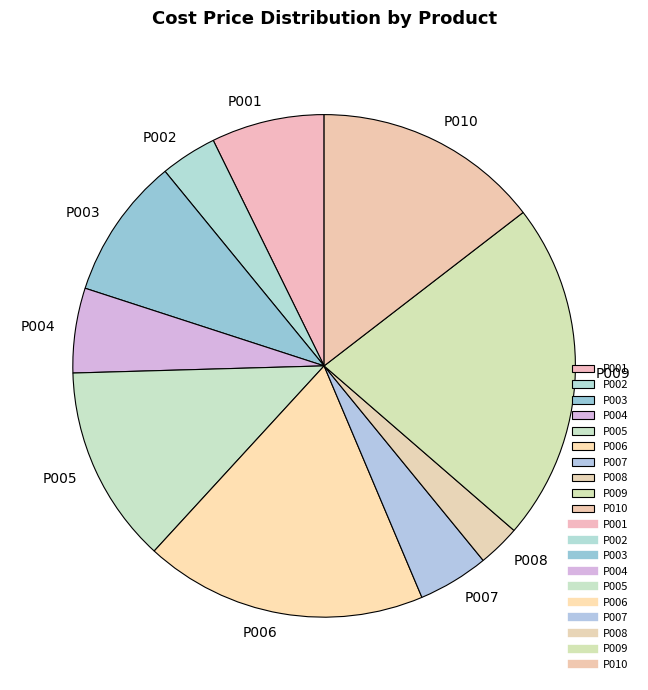

How many slices are in this pie chart?

10